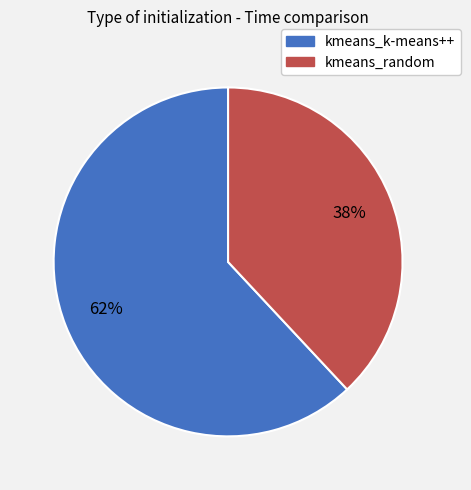

What is the largest slice in the pie chart?

kmeans_k-means++